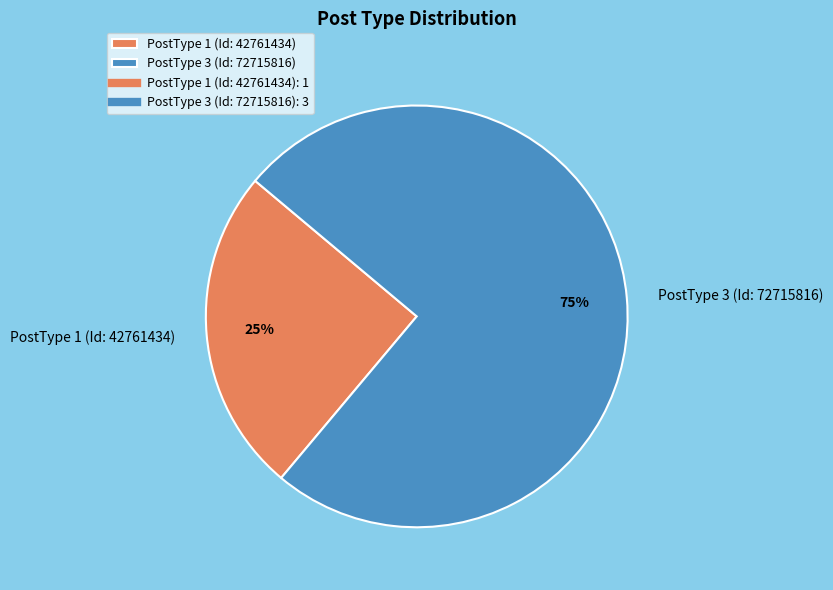

True or false: PostType 1 (Id: 42761434) accounts for 25% of the total.

True